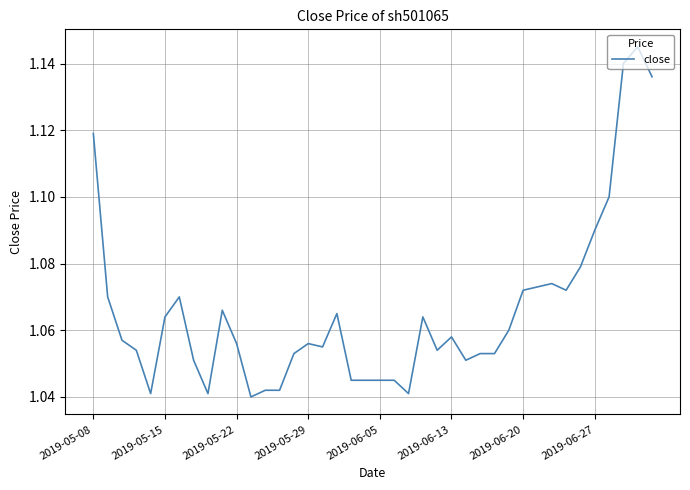

Between 2019-06-20 and 2019-06-13, which is larger?

2019-06-20